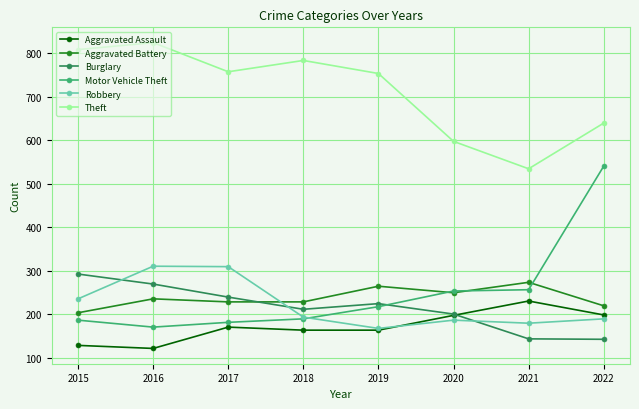

Is the value of Robbery at 2017 greater than the value of Theft at 2016?

No